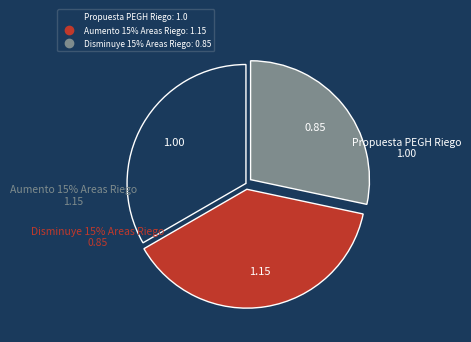

Is there a majority slice in this chart?

No